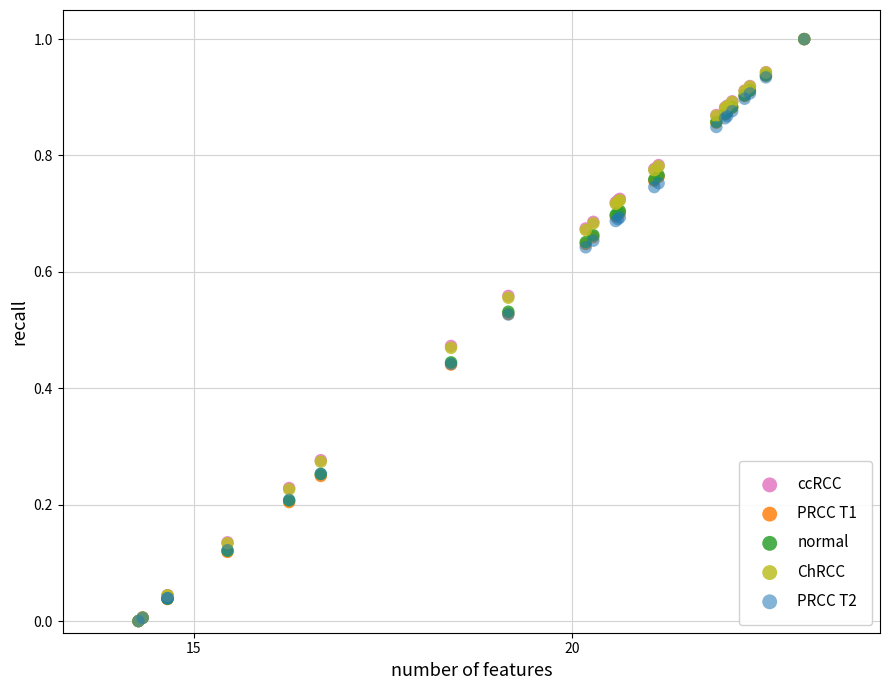

What are all the series names shown in the legend?

ccRCC, PRCC T1, normal, ChRCC, PRCC T2